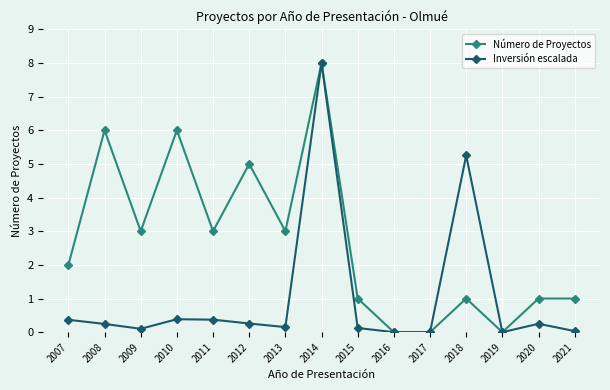

Rank the series at 2018 from highest to lowest value.

Inversión escalada, Número de Proyectos